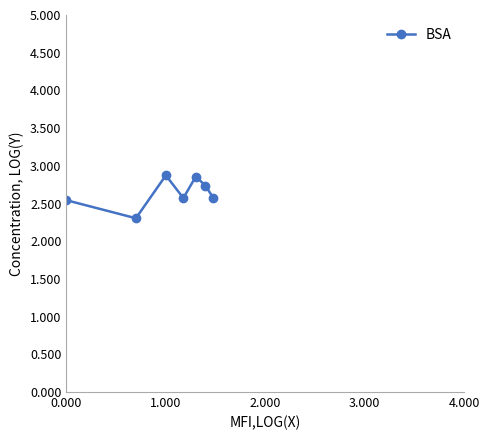

How many lines are shown in the chart?

1